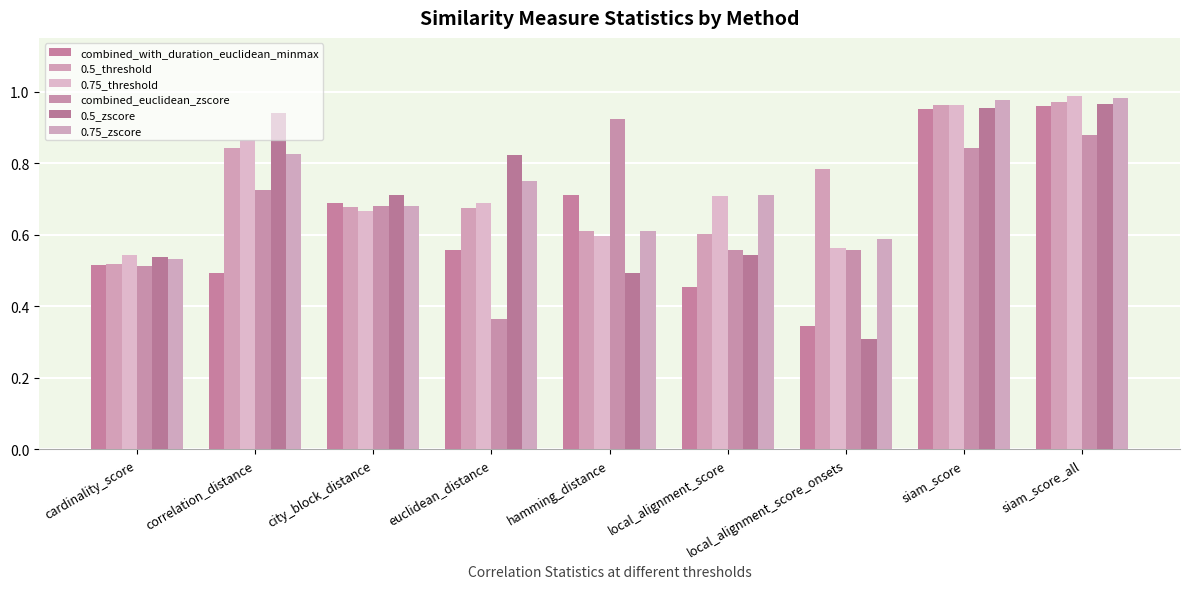

At city_block_distance, list the series in order from smallest to largest.

0.75_threshold, 0.5_threshold, combined_euclidean_zscore, 0.75_zscore, combined_with_duration_euclidean_minmax, 0.5_zscore